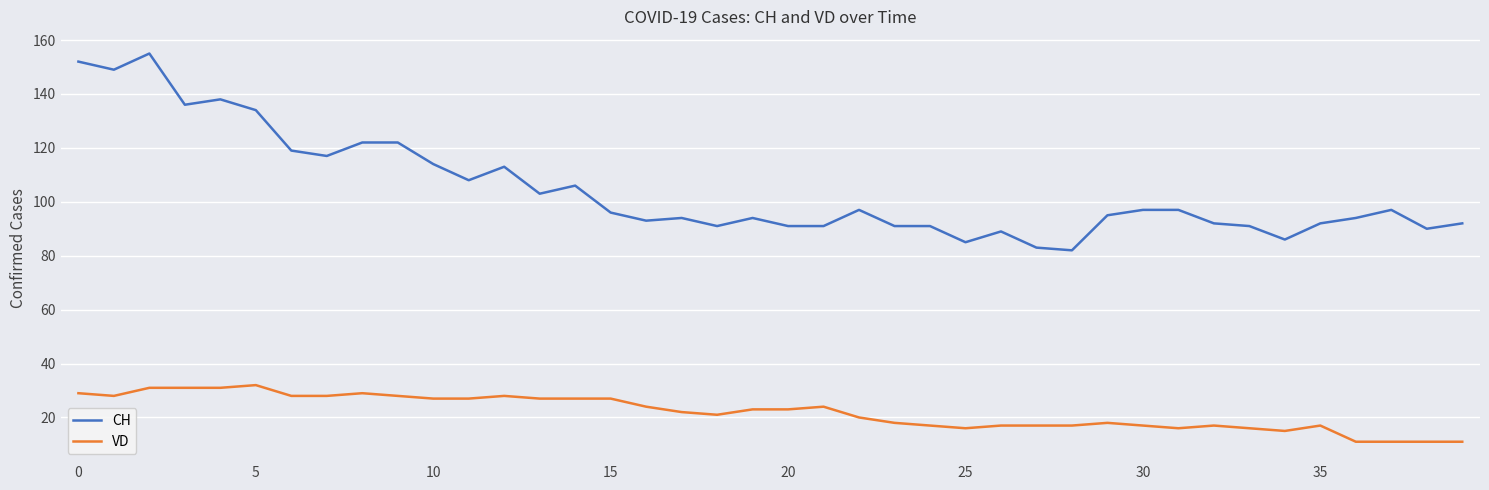

Rank the series by their average value, from highest to lowest.

CH, VD